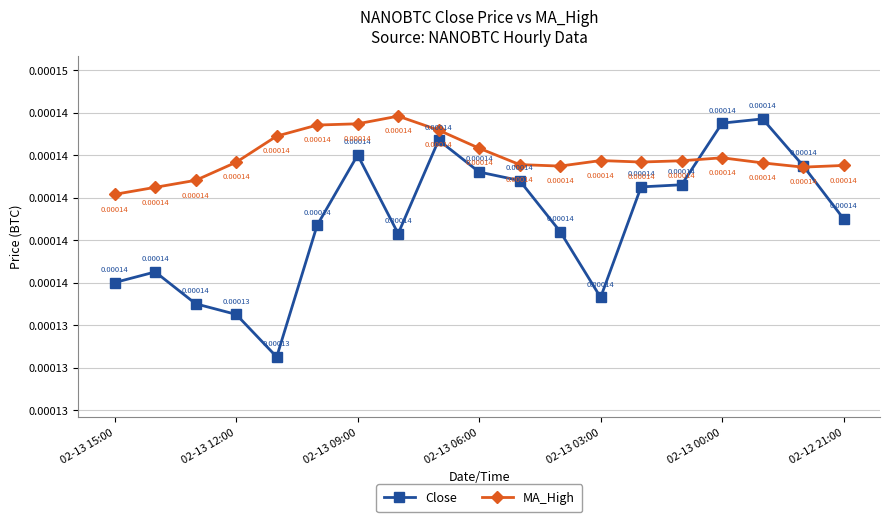

Which category has the highest value in the MA_High series?

7